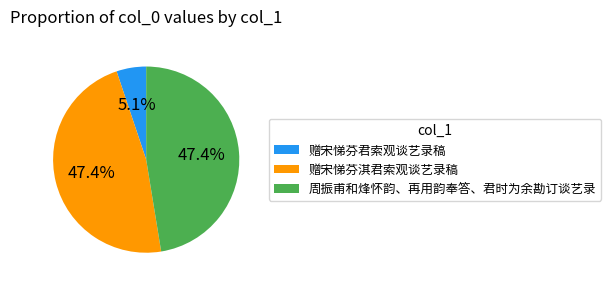

What percentage is NOT represented by 周振甫和烽怀韵、再用韵奉答、君时为余勘订谈艺录?

52.6%